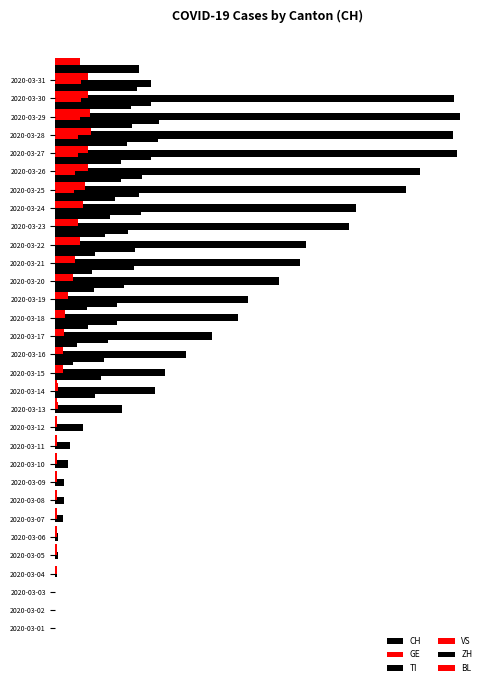

What are all the series names shown in the legend?

CH, GE, TI, VS, ZH, BL